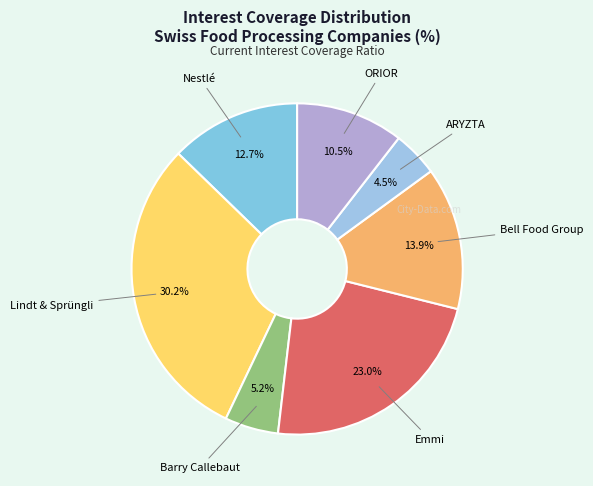

How many slices are in this pie chart?

7